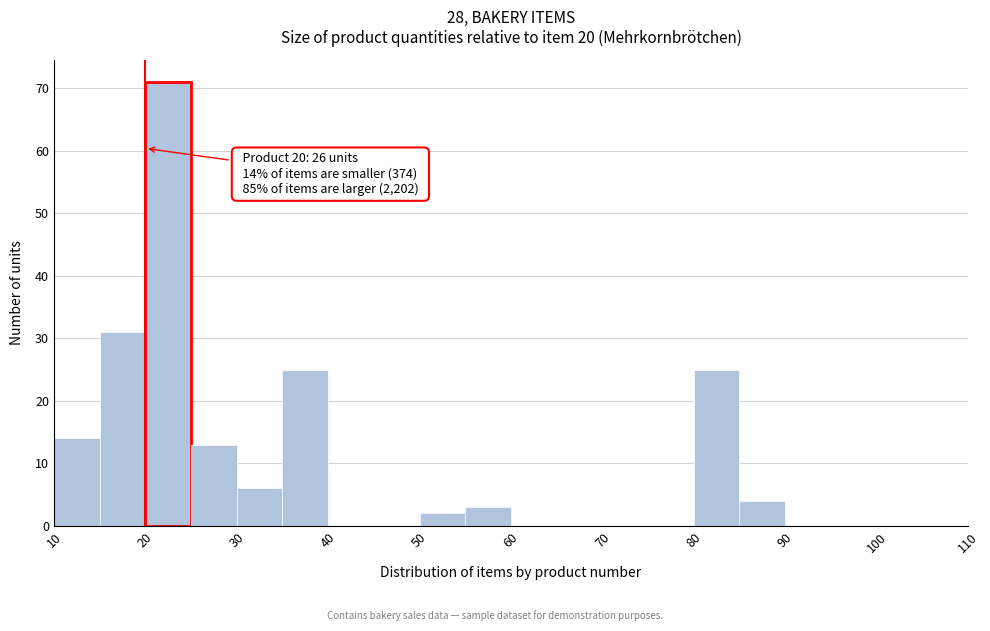

Over which range of the x-axis is the bar tallest?

20 to 25